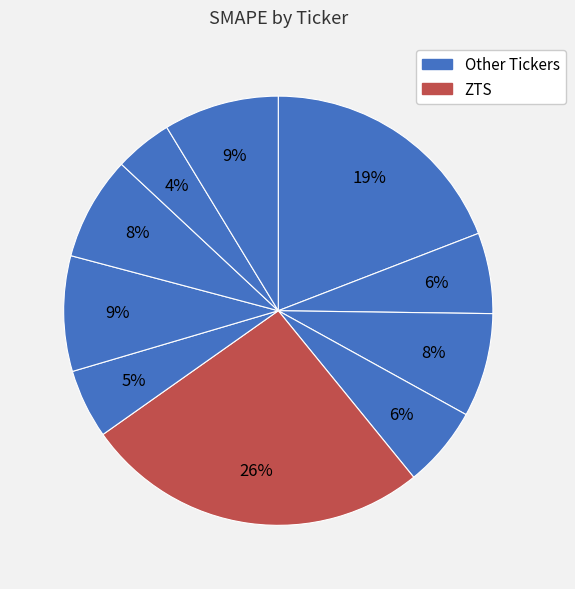

How many slices are in this pie chart?

10